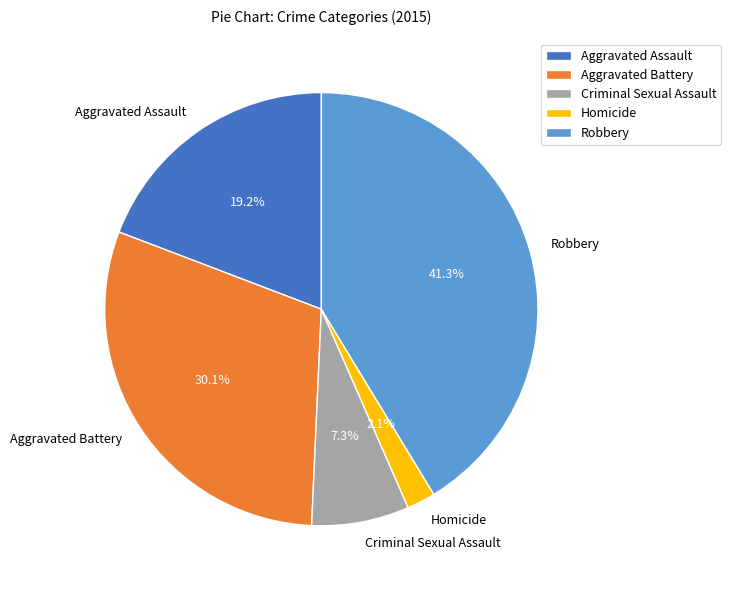

Is there any slice that represents more than half of the pie?

No